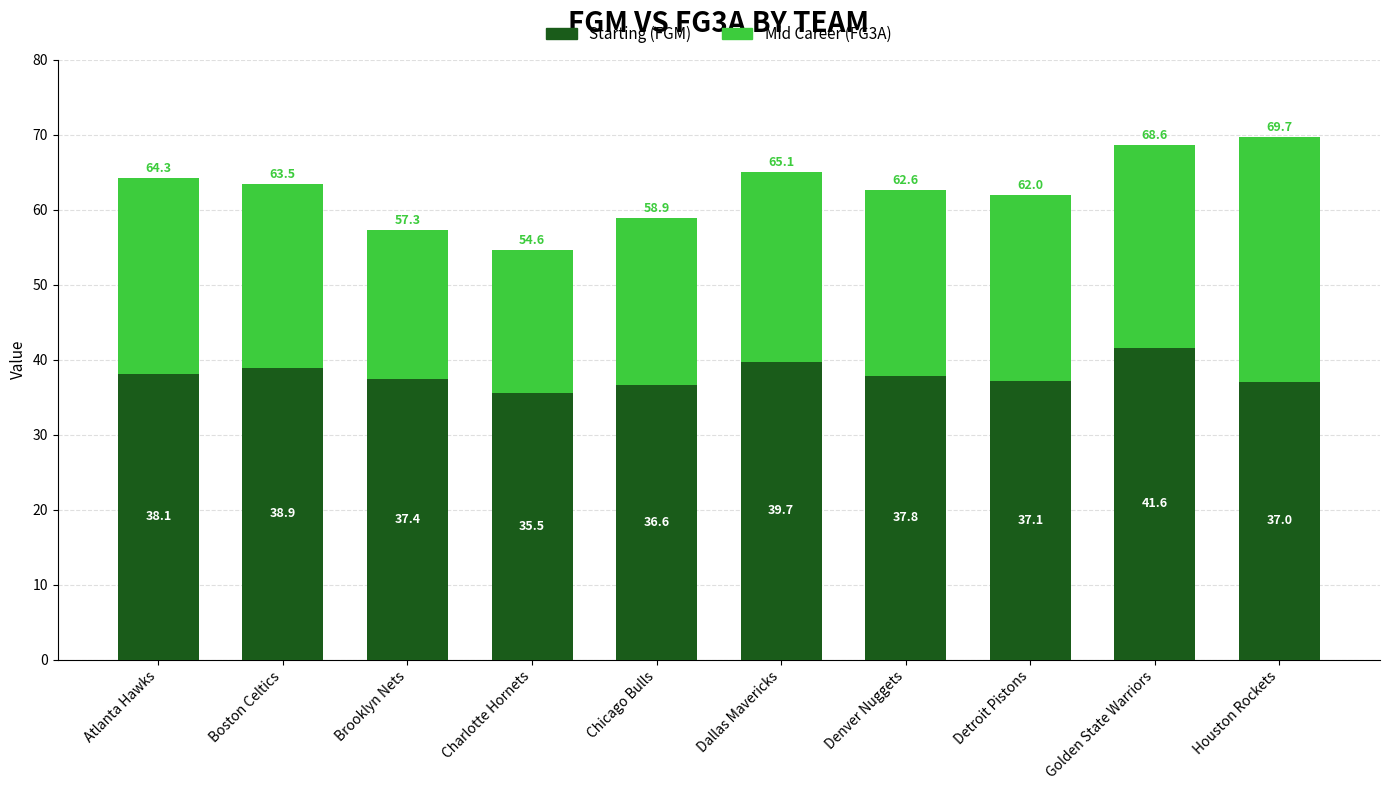

What is the difference between the second highest and second lowest values in the Starting (FGM) series?

3.1